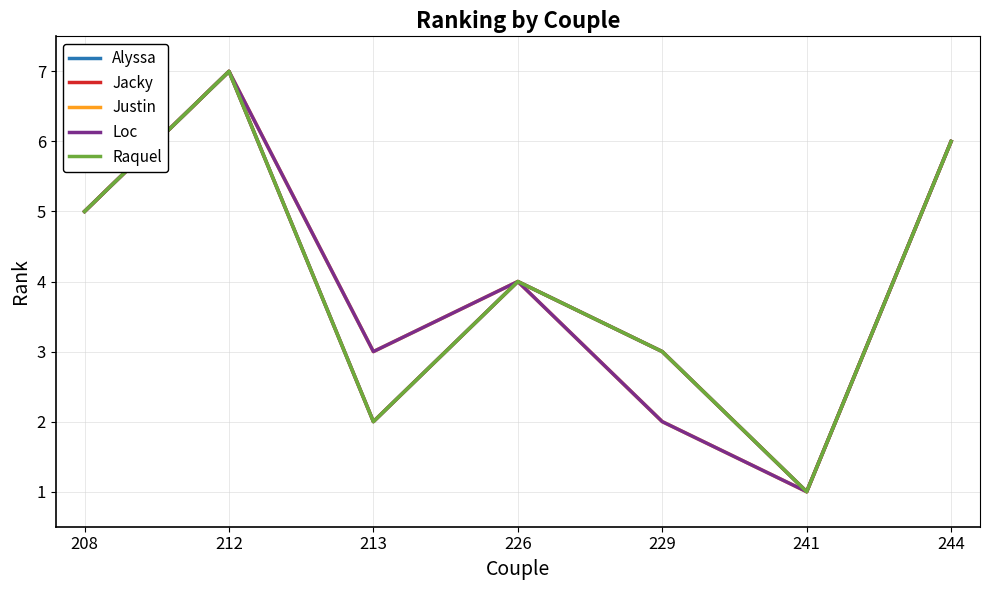

Reading left to right, list all the values displayed in this chart.

Alyssa: 208=5	212=7	213=2	226=4	229=3	241=1	244=6
Jacky: 208=5	212=7	213=2	226=4	229=3	241=1	244=6
Justin: 208=5	212=7	213=3	226=4	229=2	241=1	244=6
Loc: 208=5	212=7	213=3	226=4	229=2	241=1	244=6
Raquel: 208=5	212=7	213=2	226=4	229=3	241=1	244=6